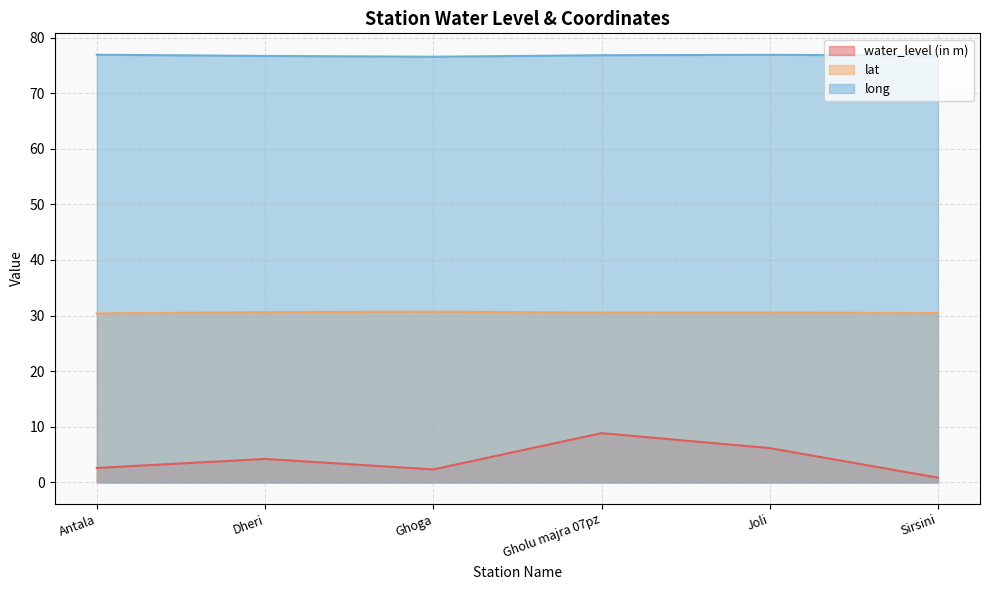

Does the chart display data point markers on the line(s)?

No